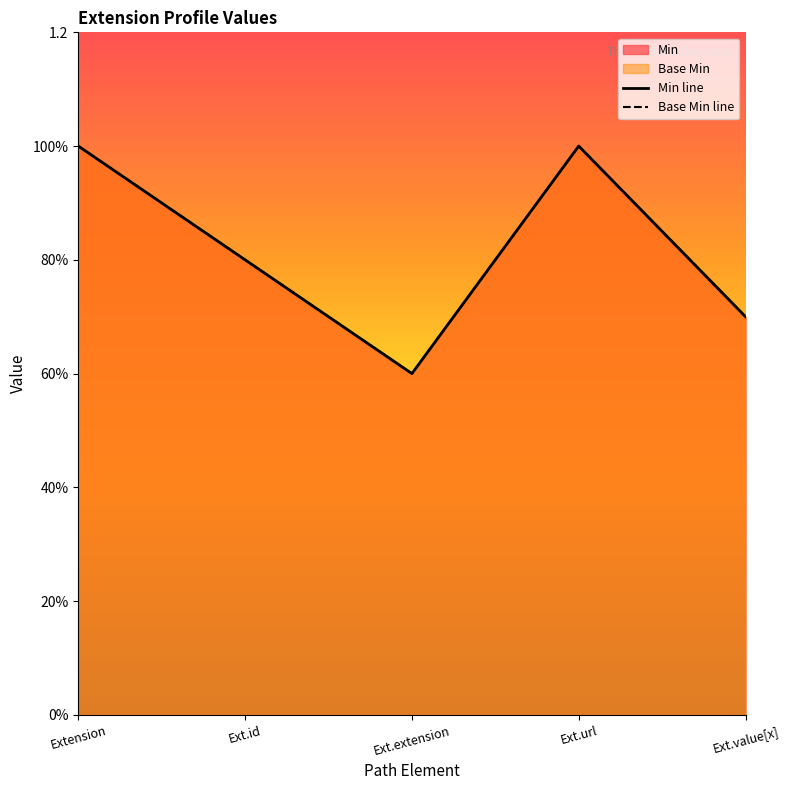

True or false: Base Min line has more than 1 points higher than both neighbors.

False